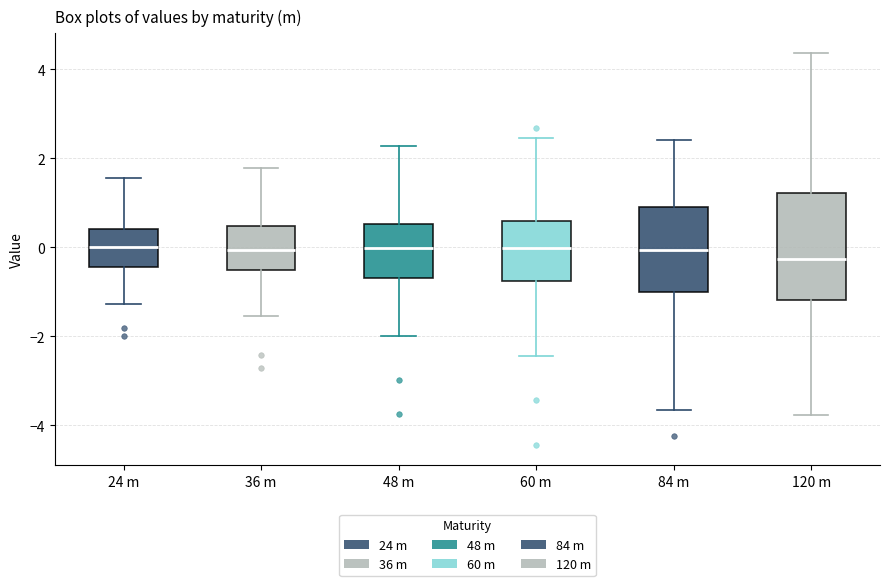

Which box is the tallest, from its lower edge to its upper edge?

120 m